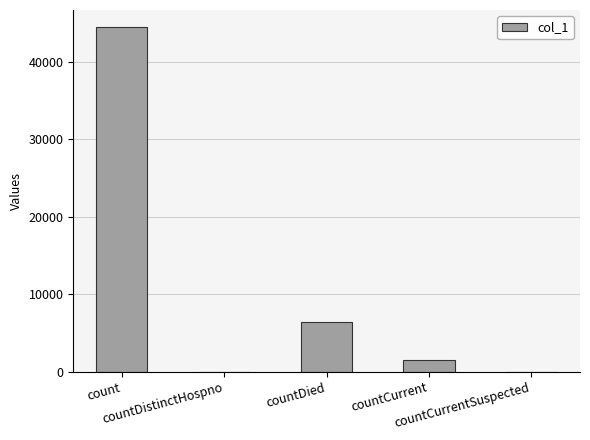

How many series are shown in this chart?

1